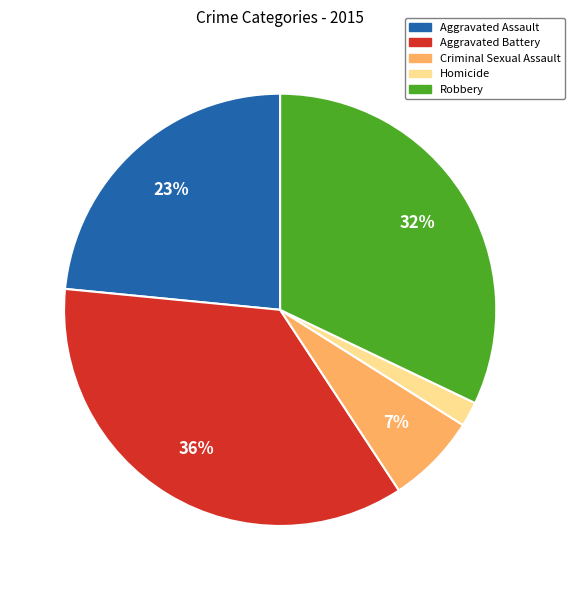

Is there any slice that represents more than half of the pie?

No